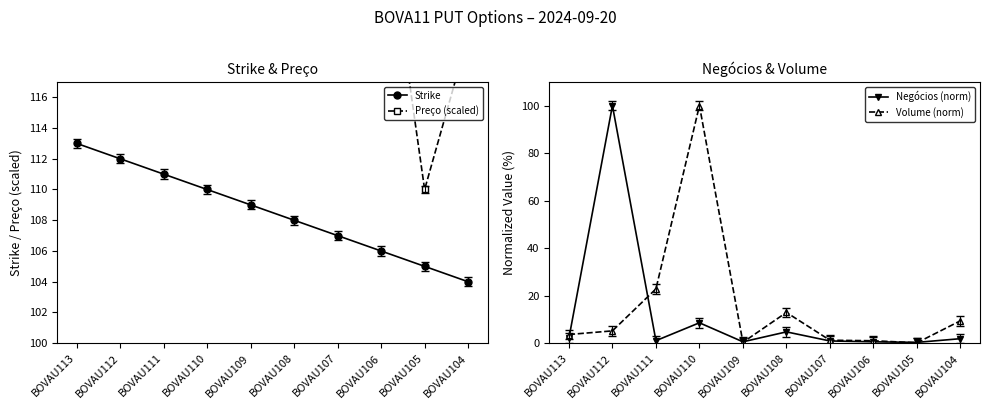

What is the value of the Volume (norm) point at the 9th from the left?

0.2